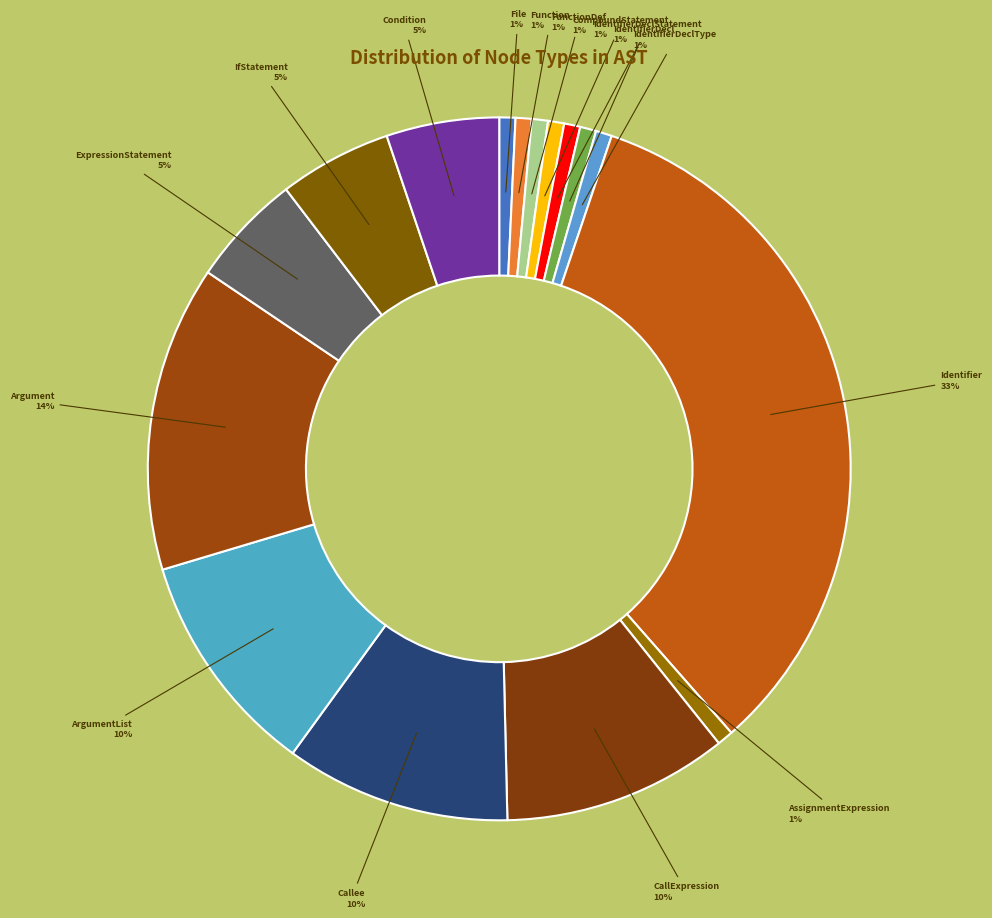

Count the number of slices in the pie.

16